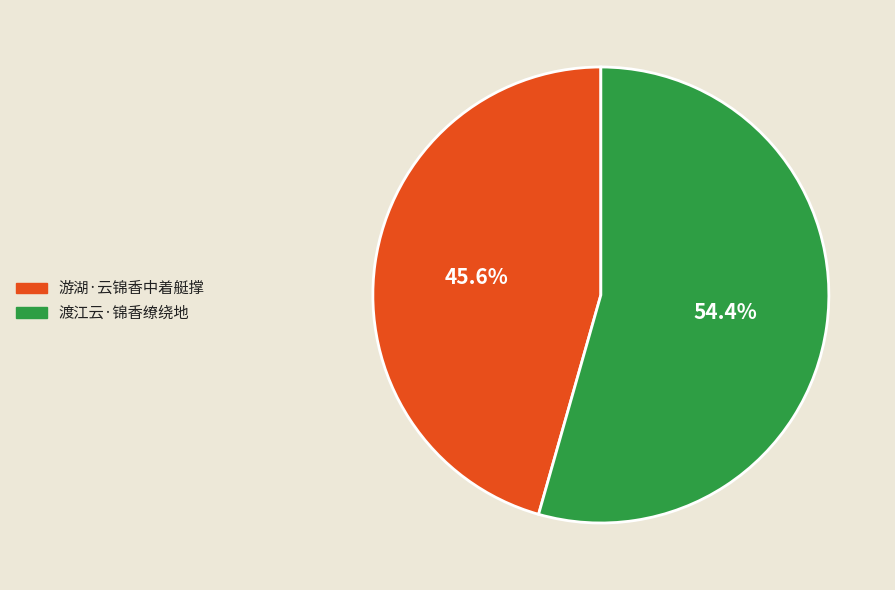

What is the total percentage of 渡江云·锦香缭绕地 and 游湖·云锦香中着艇撑?

100.0%